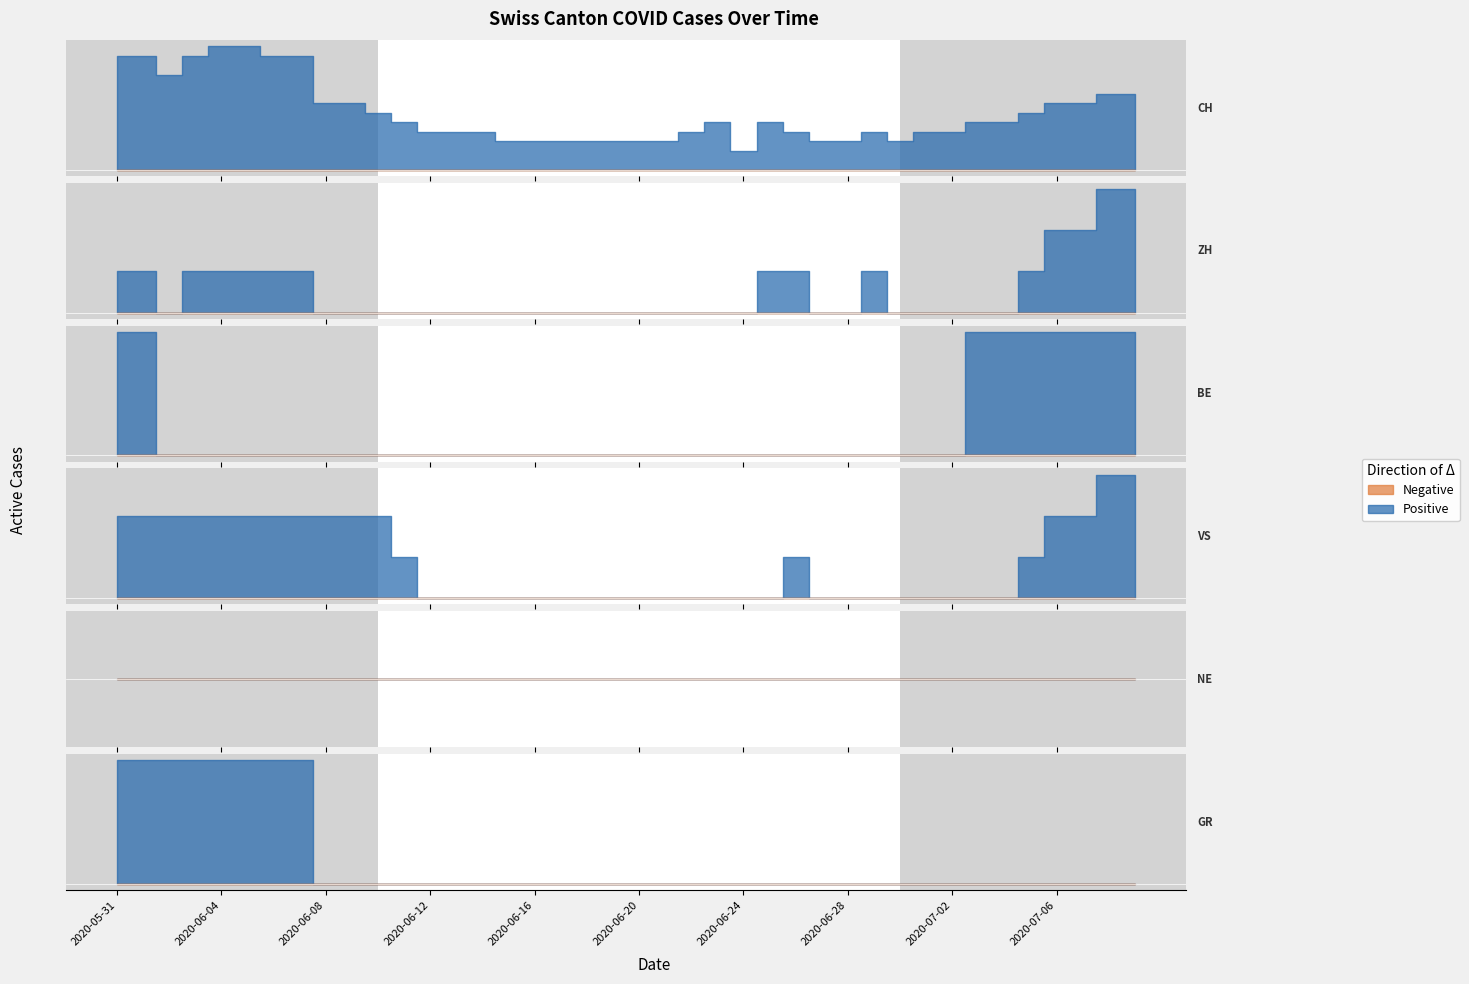

At which category does the chart reach its peak across all series?

2020-06-04